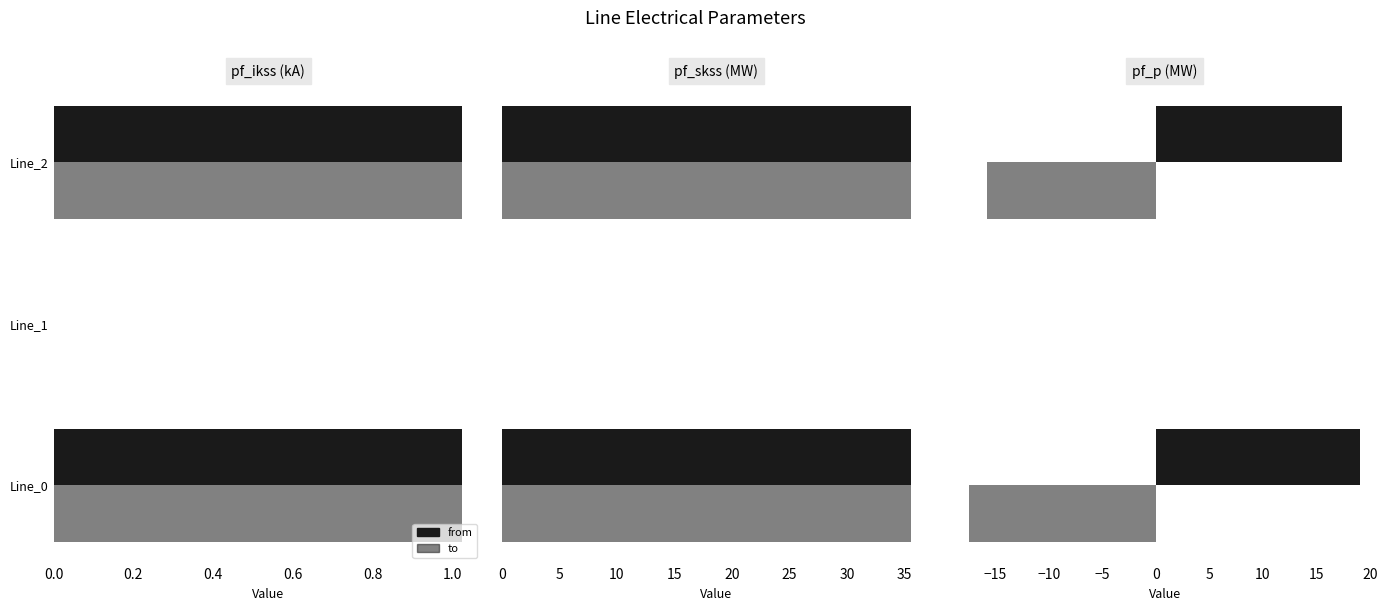

What is the difference between the highest and lowest values at 0.4?

33.2